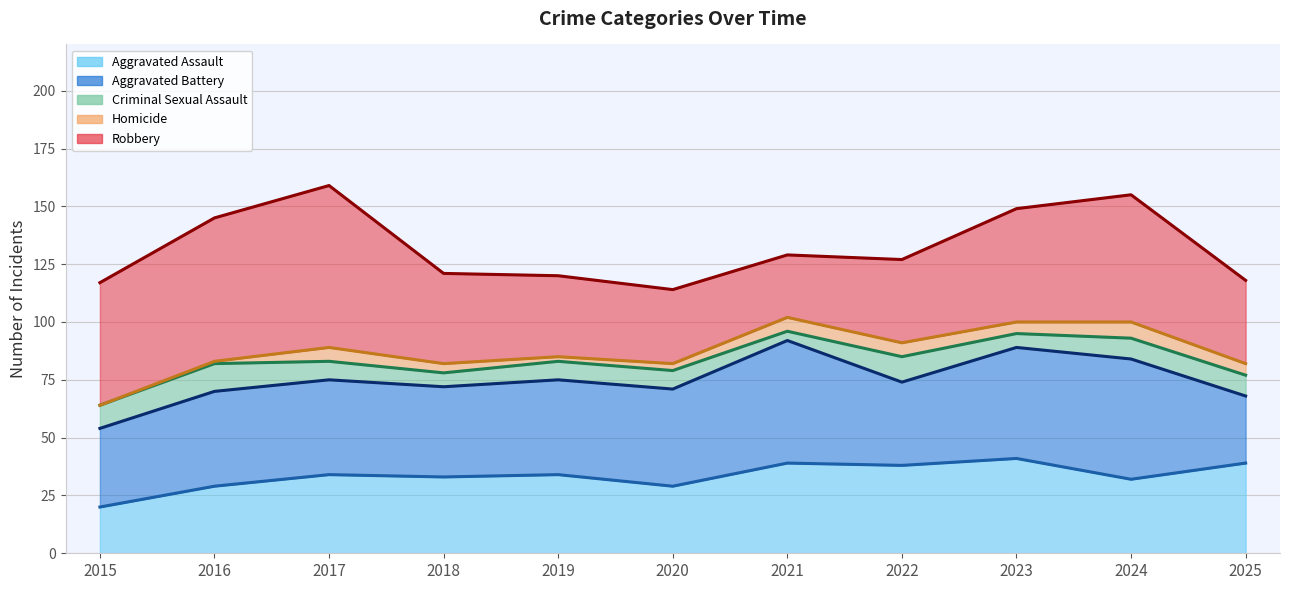

How many lines are shown in the chart?

5